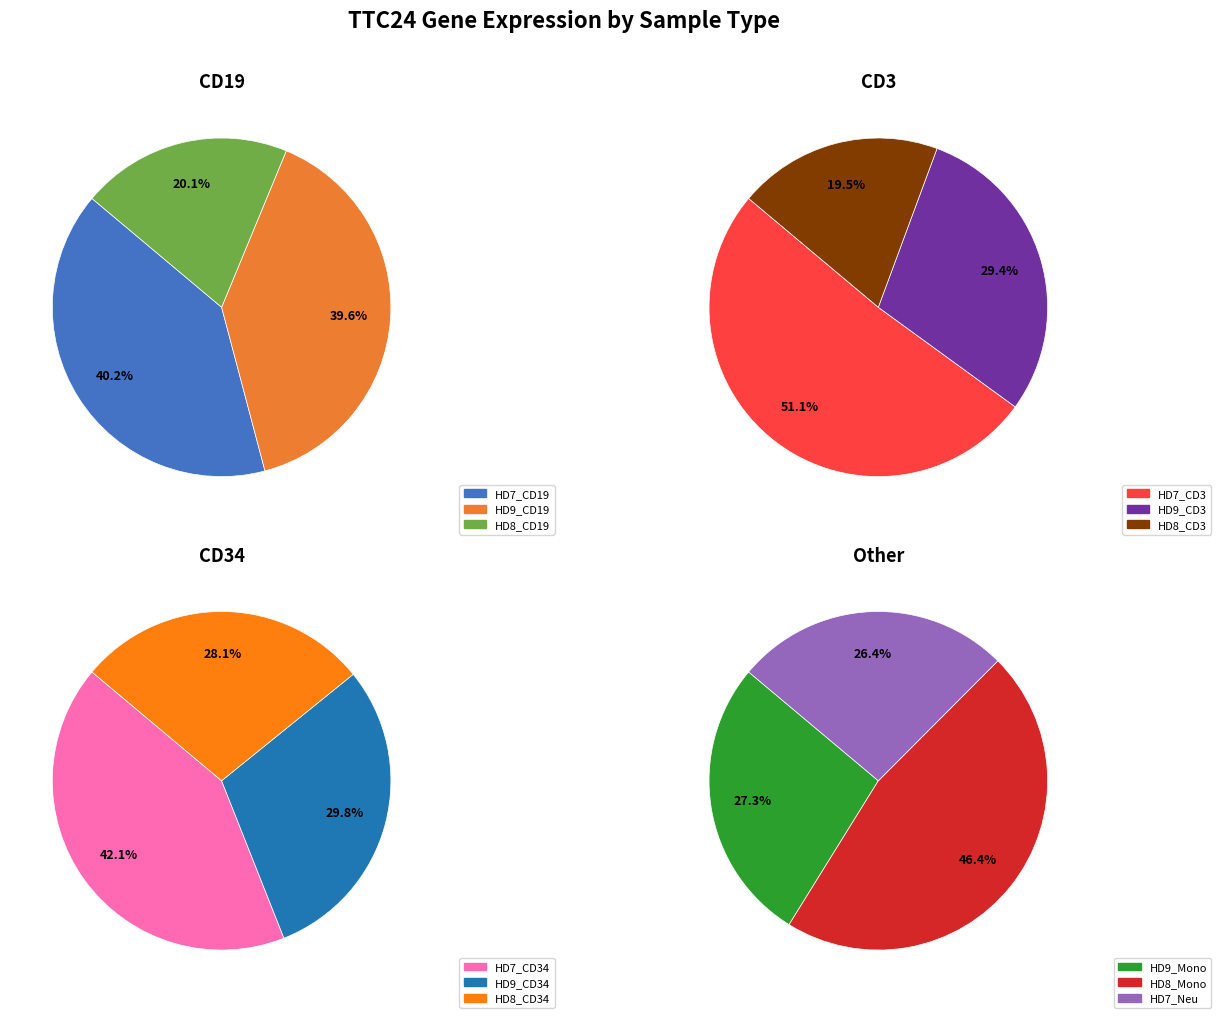

How many segments does this pie chart have?

12